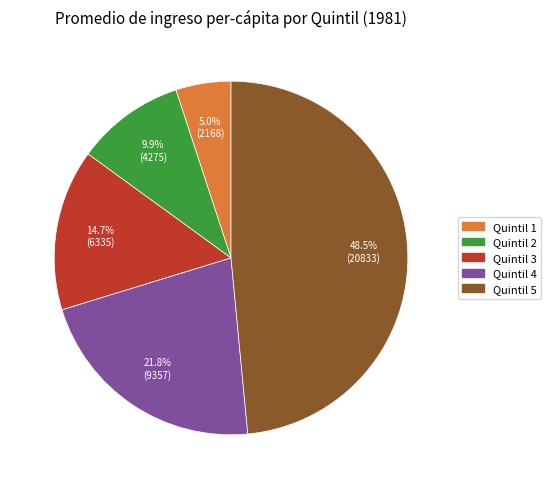

Combined, do Quintil 2 and Quintil 1 account for over 50%?

No